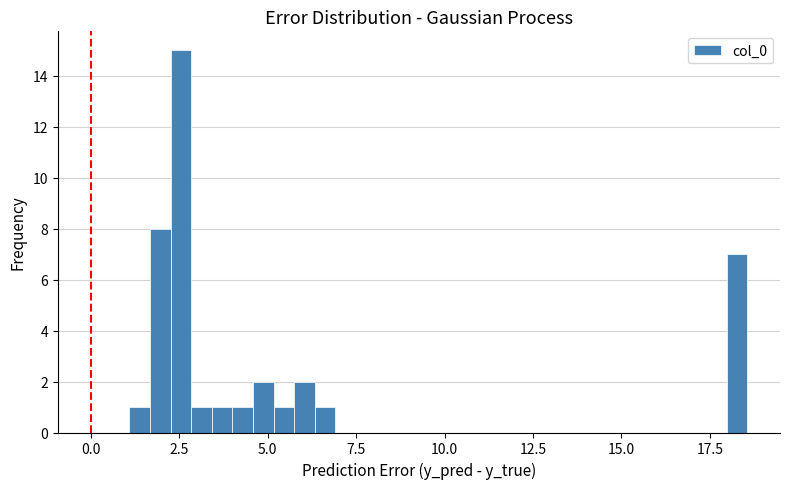

Read against the x-axis, roughly where is the centre of the tallest bar?

2.5